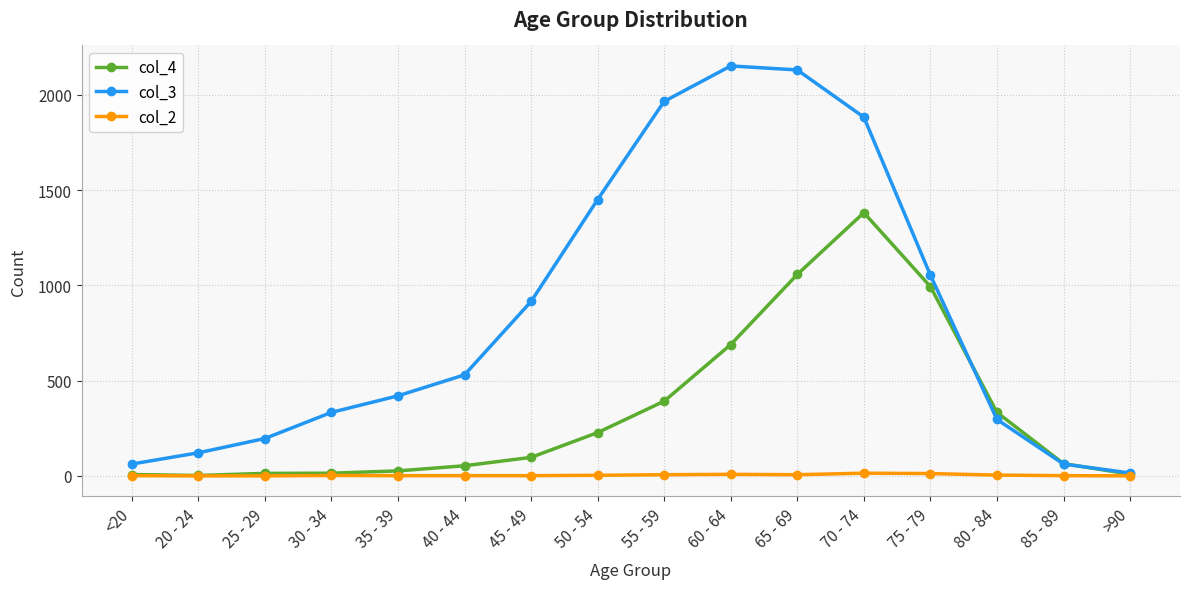

The col_3 series shows 2130 at 65 - 69. True or false?

True